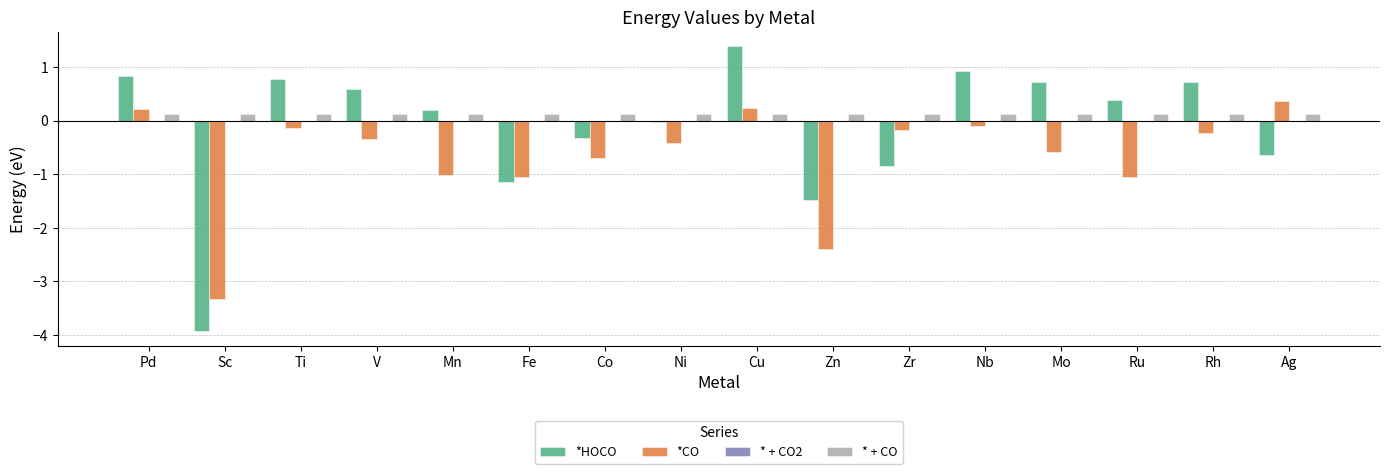

At how many categories does at least one series exceed 0?

16